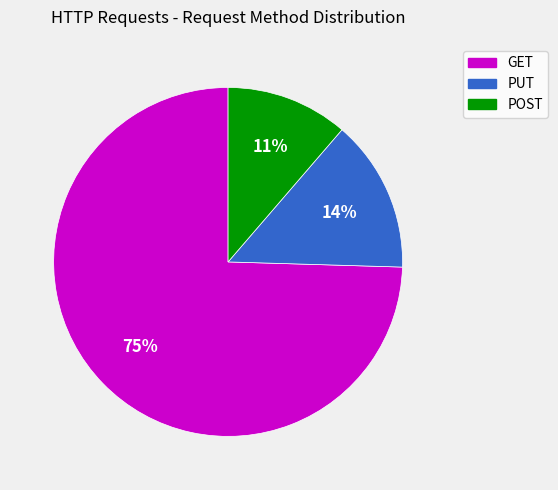

Do GET and POST together represent more than half of the pie?

Yes